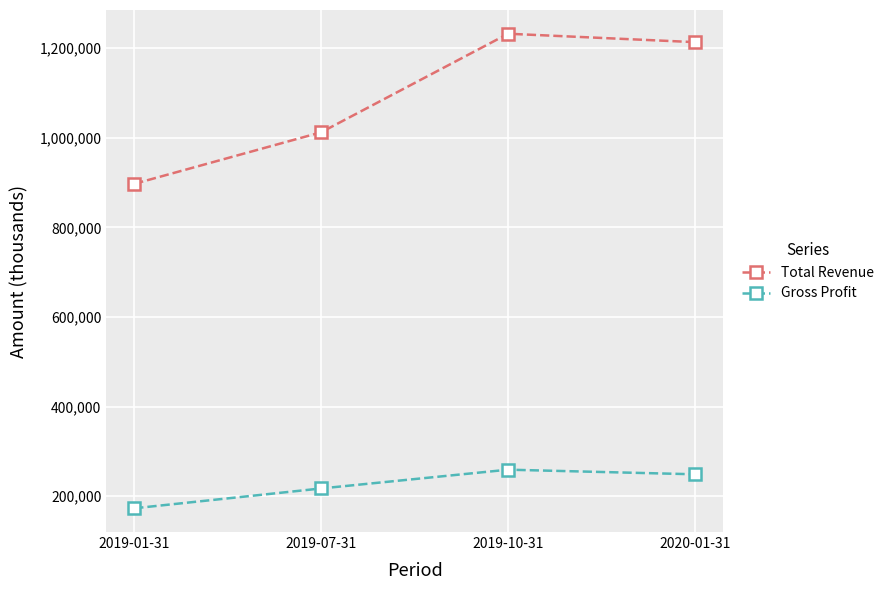

At which category is the sum across all series the highest?

2019-10-31